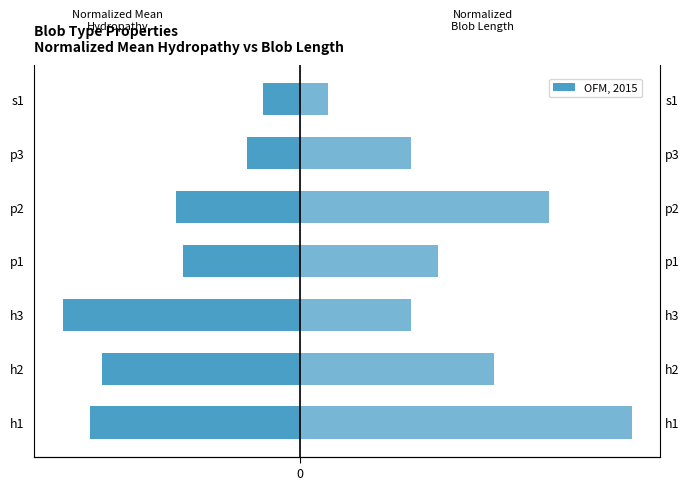

What is the maximum value shown in the chart?

1.0